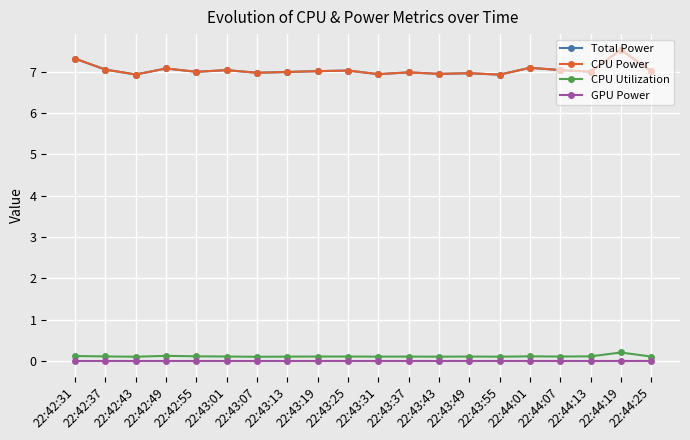

At which label does CPU Utilization reach its peak?

22:44:19